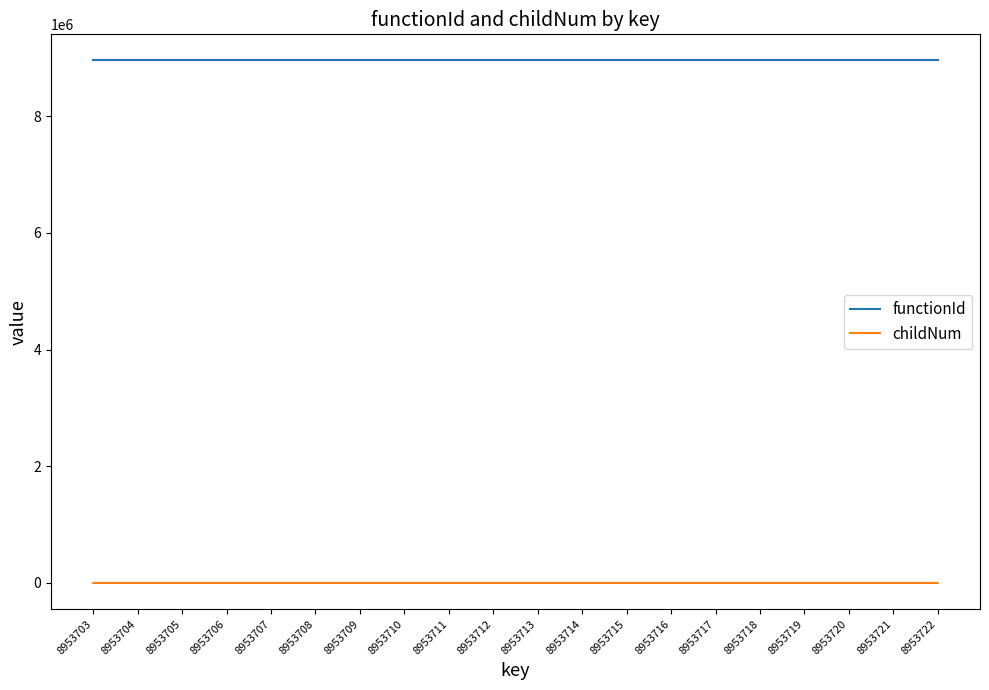

List the series in order of their overall mean, lowest first.

childNum, functionId